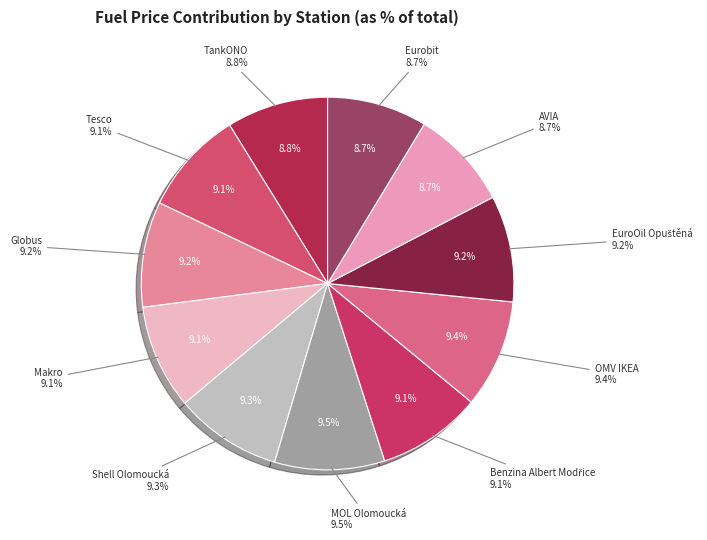

To the nearest percent, what portion does Makro represent?

9%